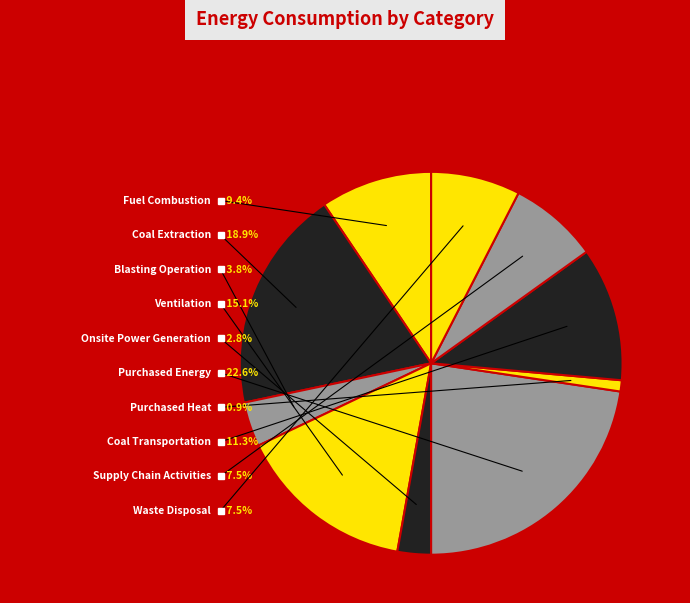

What percentage is the Purchased Energy slice, to the nearest percent?

23%